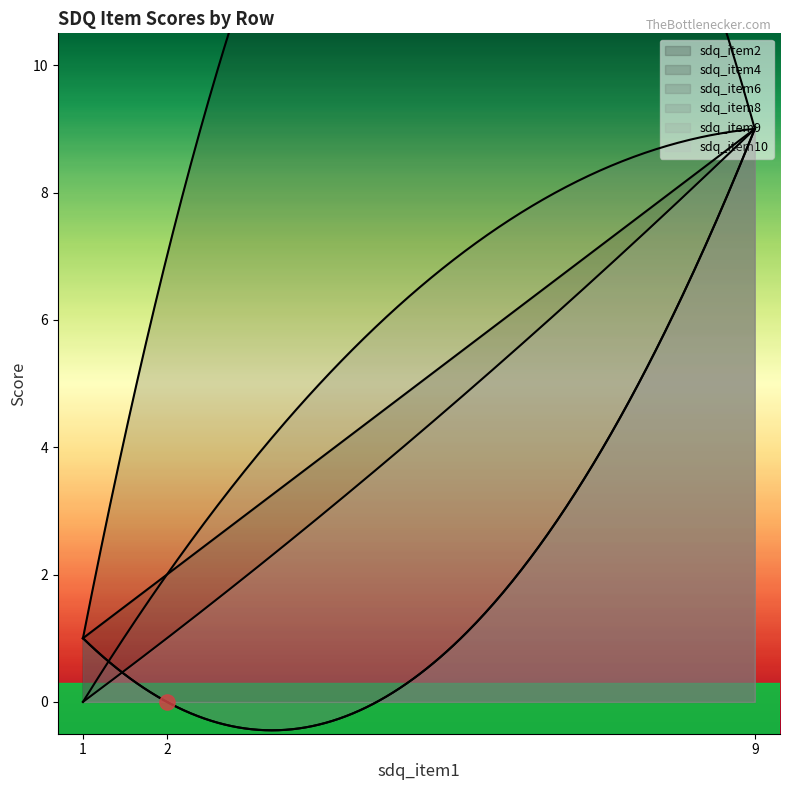

Is the value of sdq_item2 at 1 greater than the value of sdq_item6 at 2?

Yes